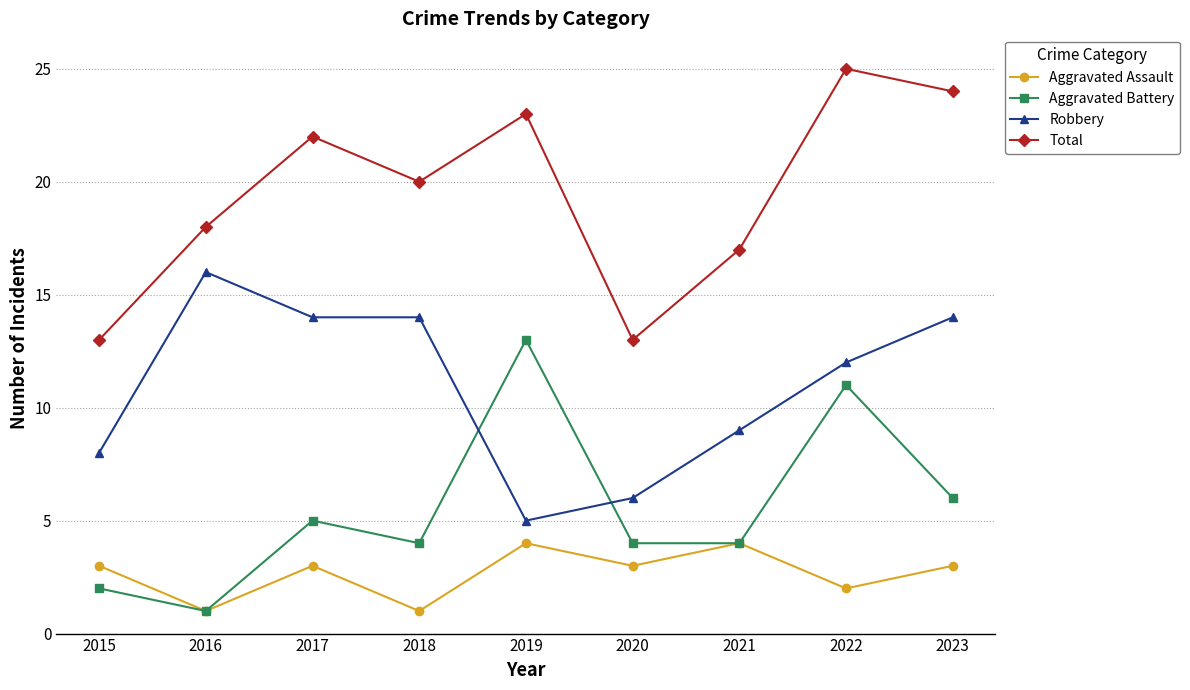

How many lines are shown in the chart?

4